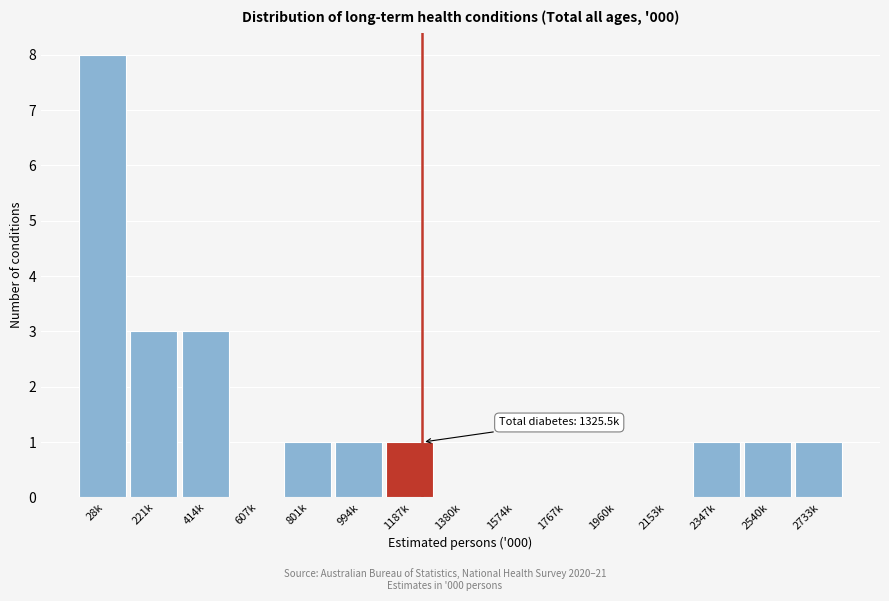

Reading left to right, transcribe all the data shown in this chart.

28k=8	221k=3	414k=3	607k=0	801k=1	994k=1	1187k=1	1380k=0	1574k=0	1767k=0	1960k=0	2153k=0	2347k=1	2540k=1	2733k=1